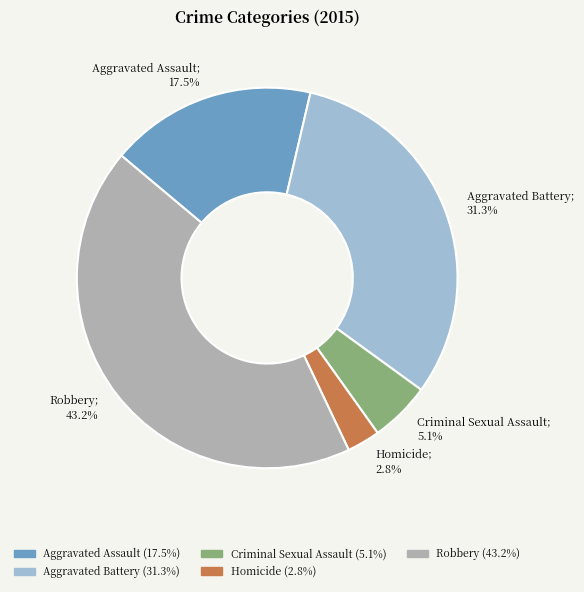

What is the largest slice in the pie chart?

Robbery